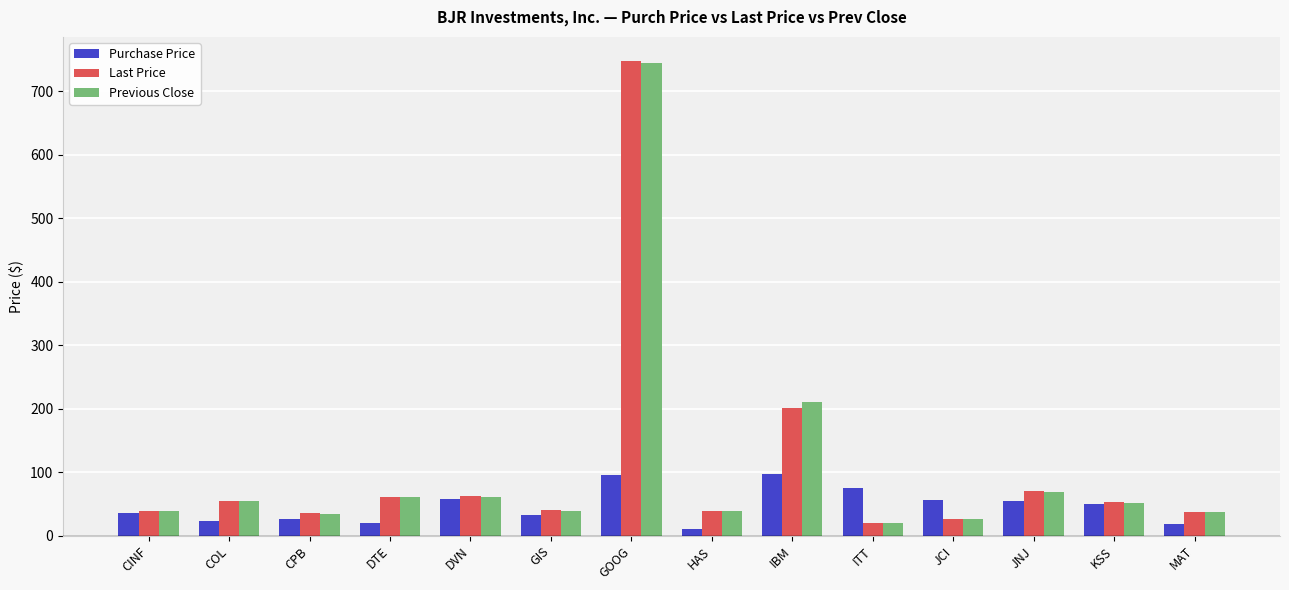

What is the label of the 6th bar from the right?

IBM